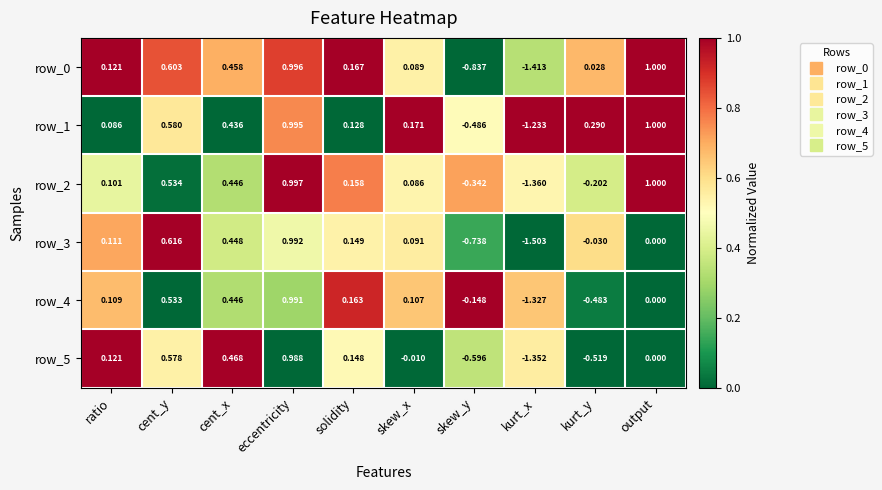

Is the value of row_4 at ratio greater than the value of row_1 at output?

No